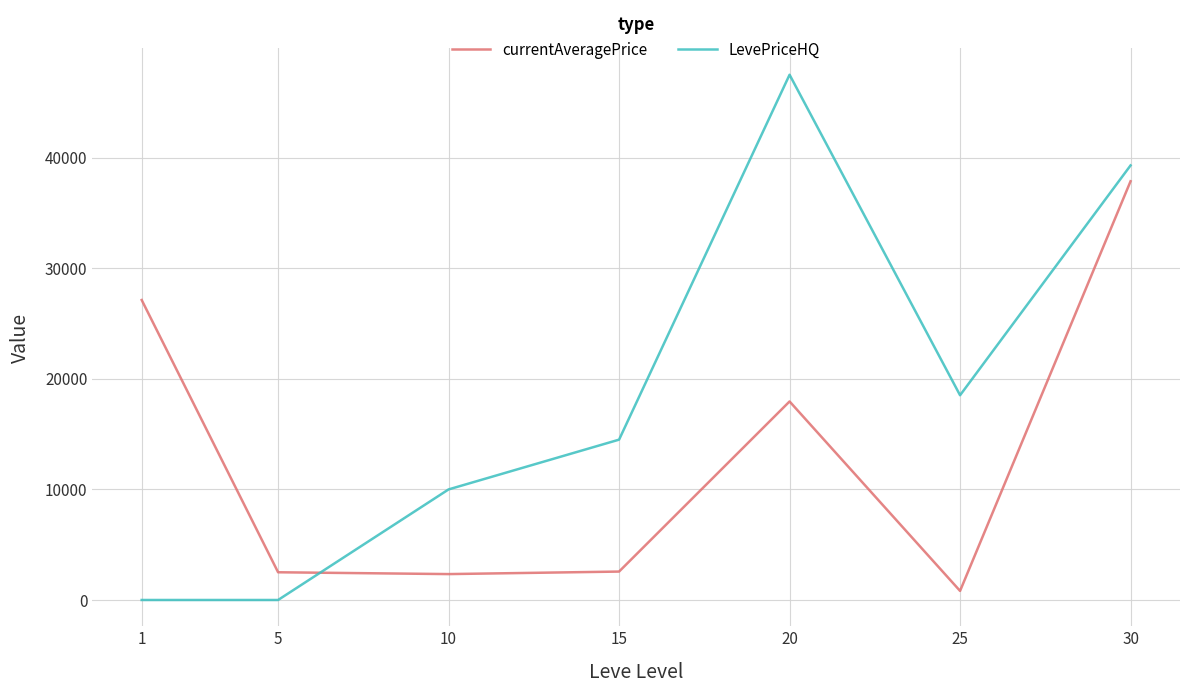

At how many categories does at least one series exceed 6644?

6